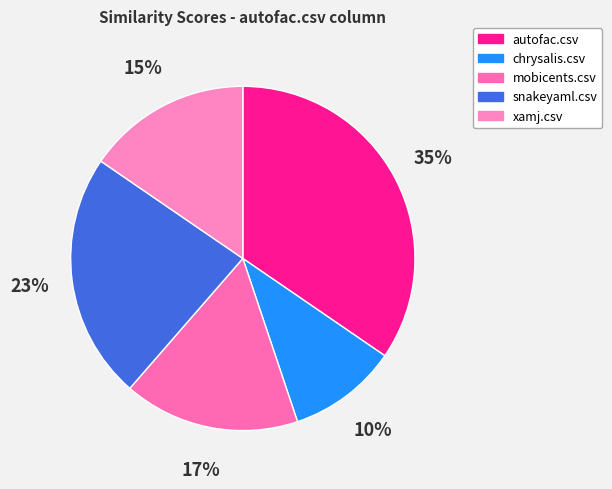

Do mobicents.csv and snakeyaml.csv together represent more than half of the pie?

No